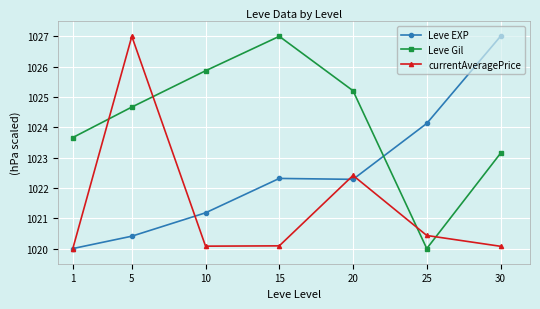

What is the value of the Leve Gil point at the 7th from the left?

1023.1